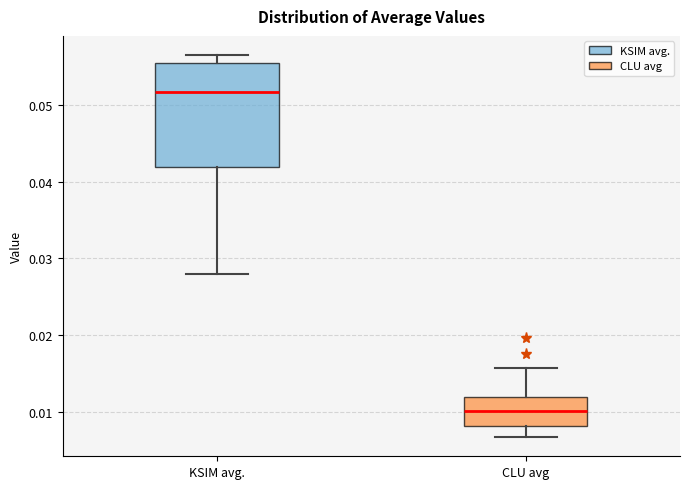

Which box's median line is the highest?

KSIM avg.